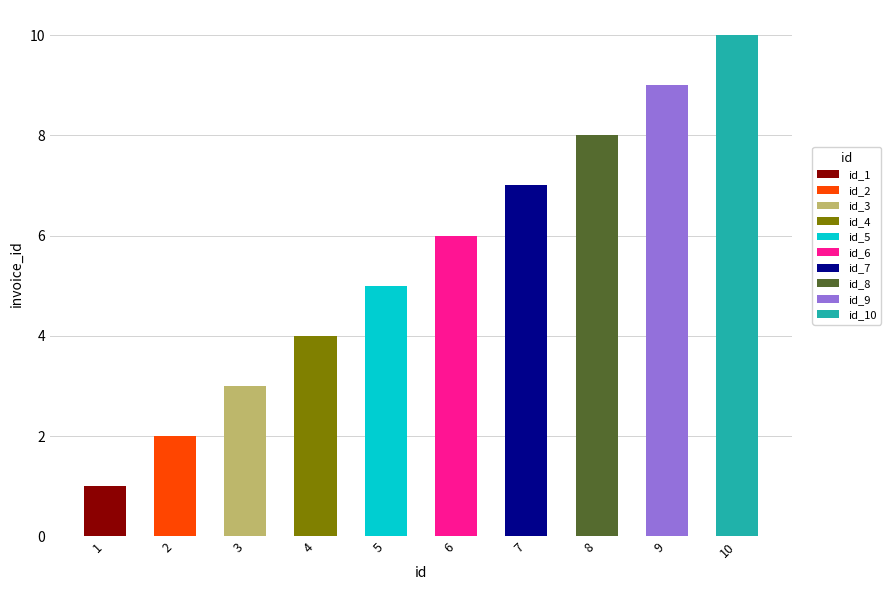

Rank the categories by value from highest to lowest.

10, 9, 8, 7, 6, 5, 4, 3, 2, 1